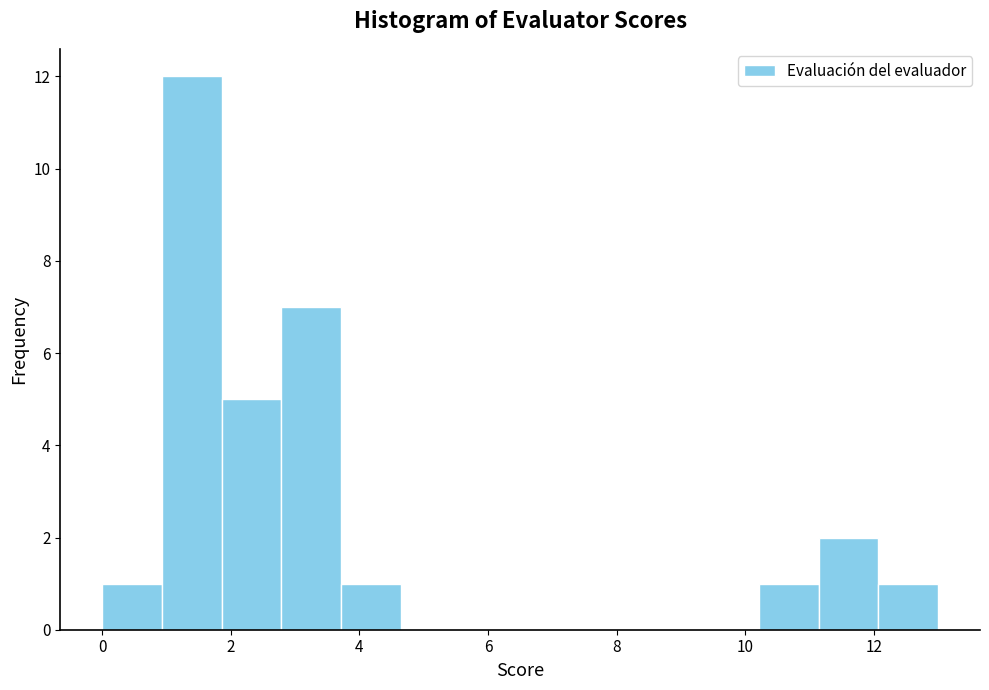

Which range on the x-axis has the tallest bar?

1.0 to 1.8